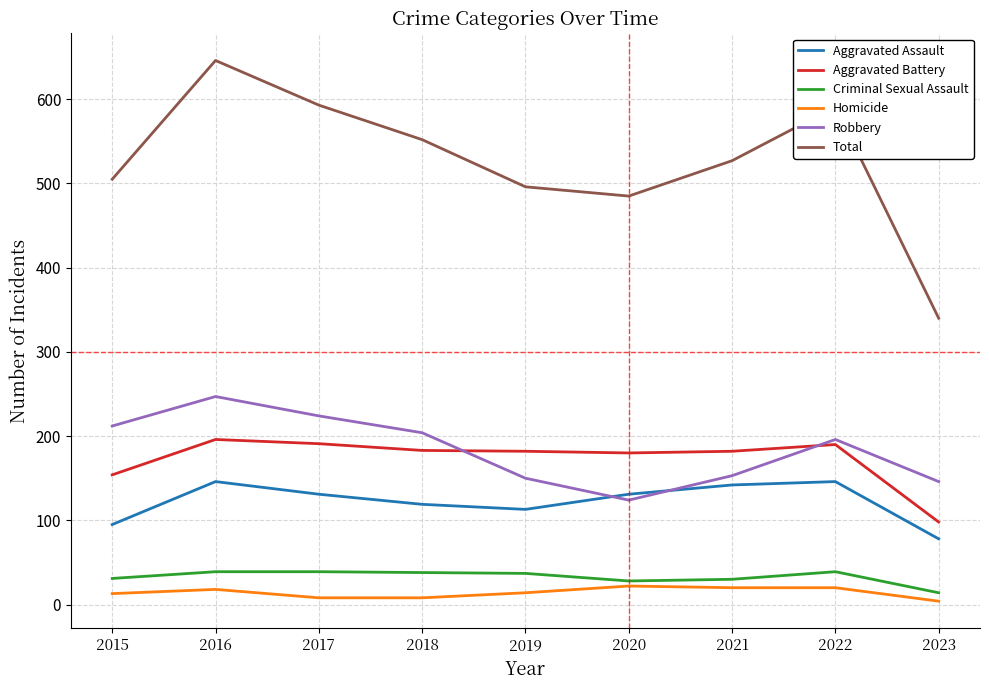

Which series changed the most between 2015 and 2022?

Total